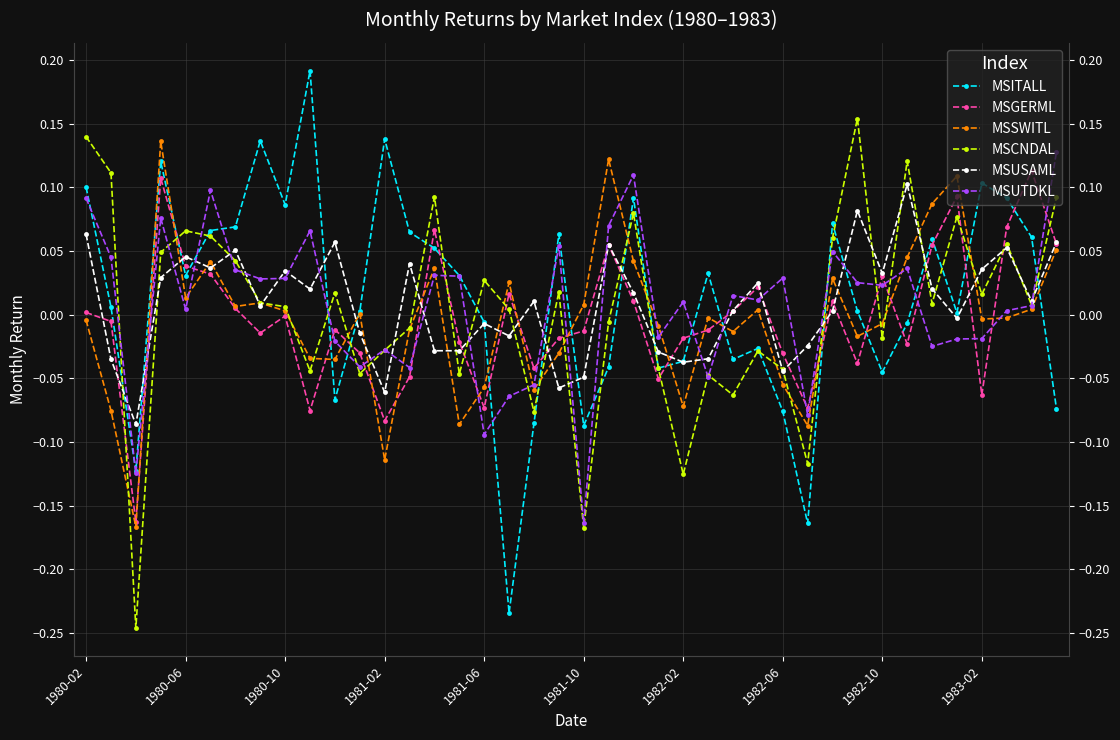

How many interior local valleys does the MSITALL series have?

11